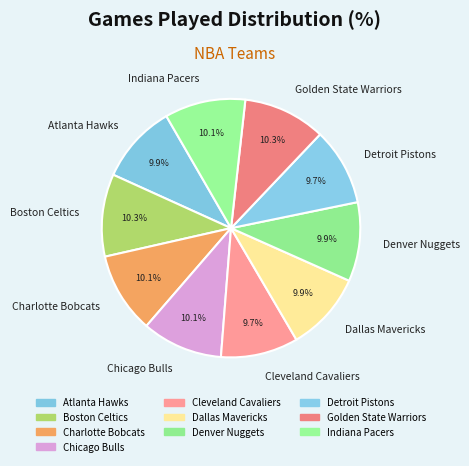

Is the sum of Chicago Bulls and Denver Nuggets greater than half?

No